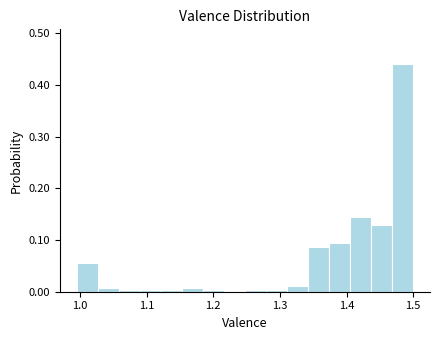

Around what value on the x-axis is the tallest bar? Give the approximate position of its centre, as read against the axis.

1.48